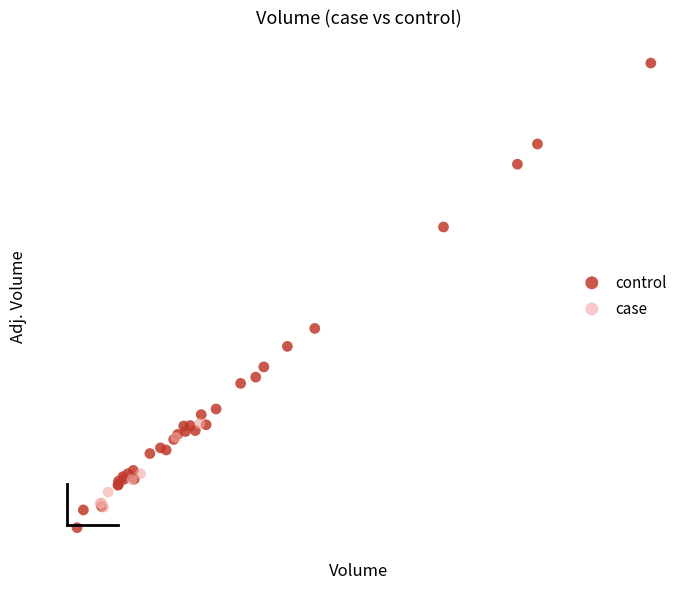

What are all the series names shown in the legend?

control, case